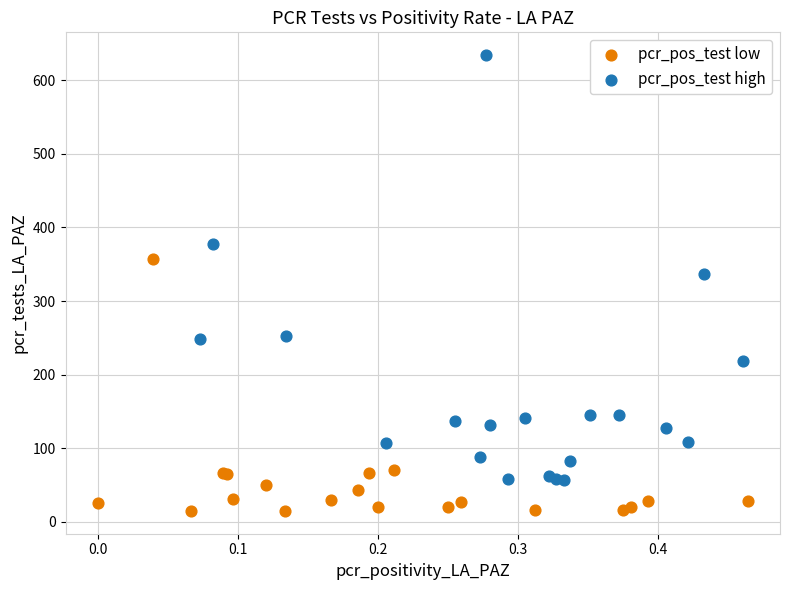

Which series contains the lowest Y value?

pcr_pos_test low